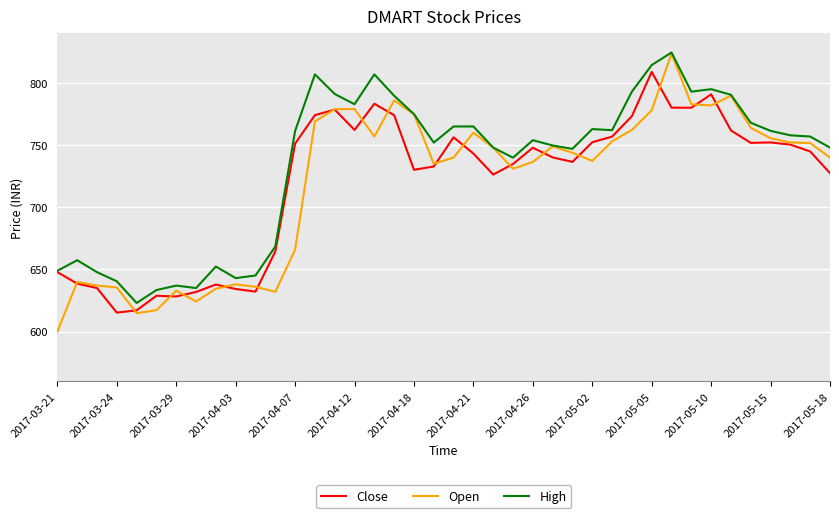

What are all the series names shown in the legend?

Close, Open, High